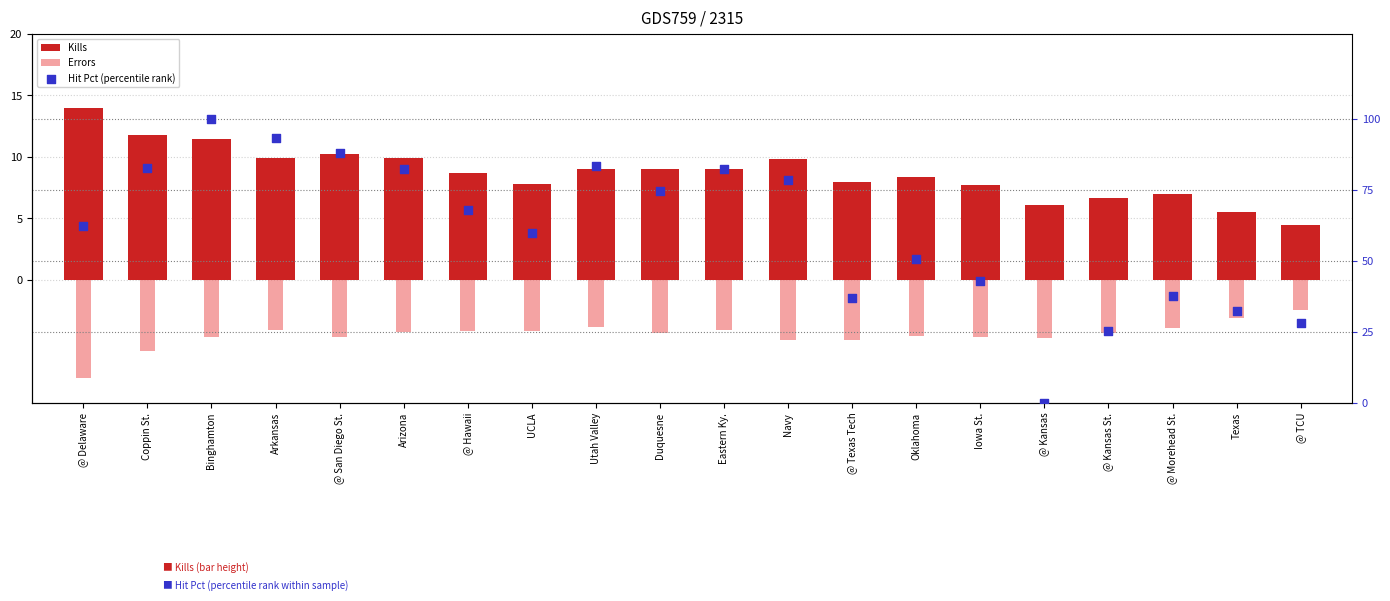

At how many categories does at least one series exceed 23?

19